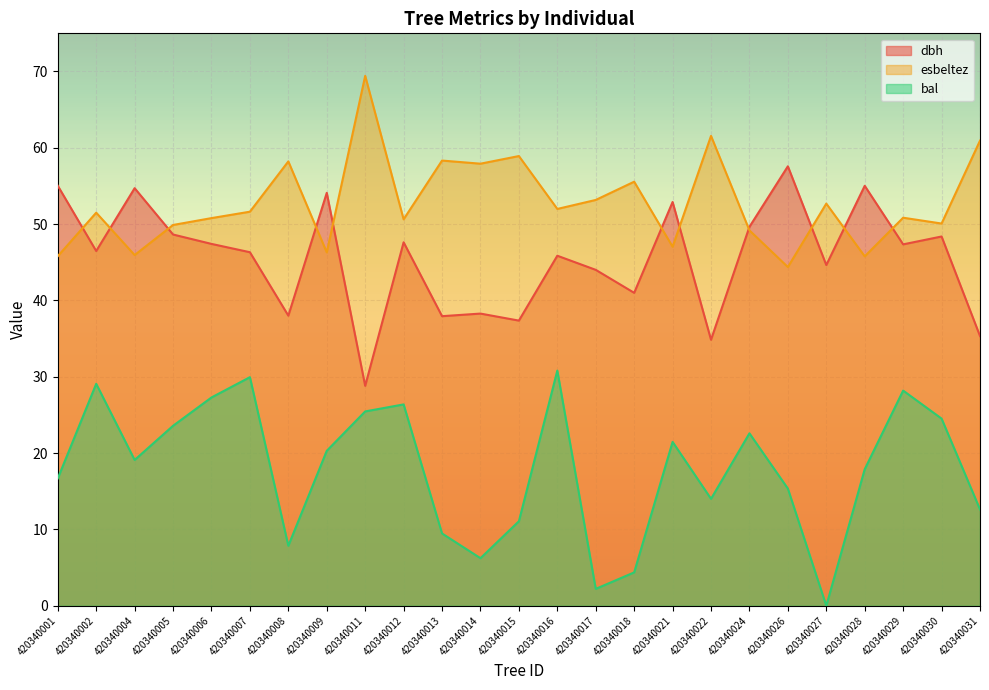

Which series ends up on top after the final intersection of dbh and esbeltez?

esbeltez